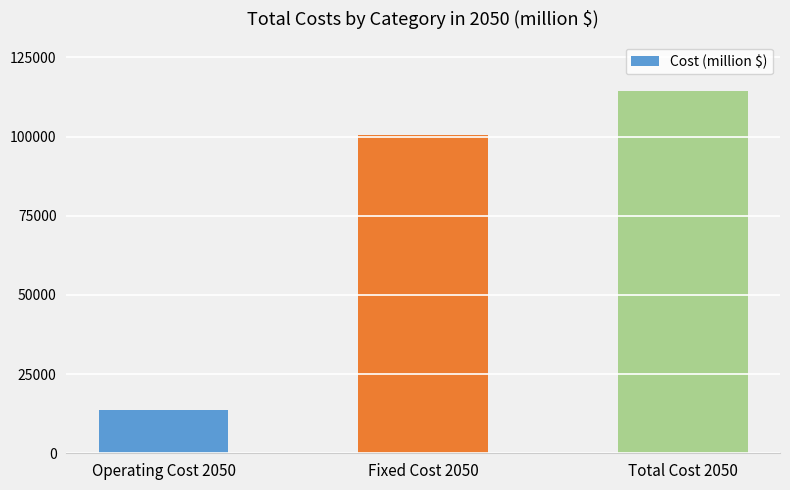

What is the change in value from Operating Cost 2050 to Fixed Cost 2050?

+86891.3